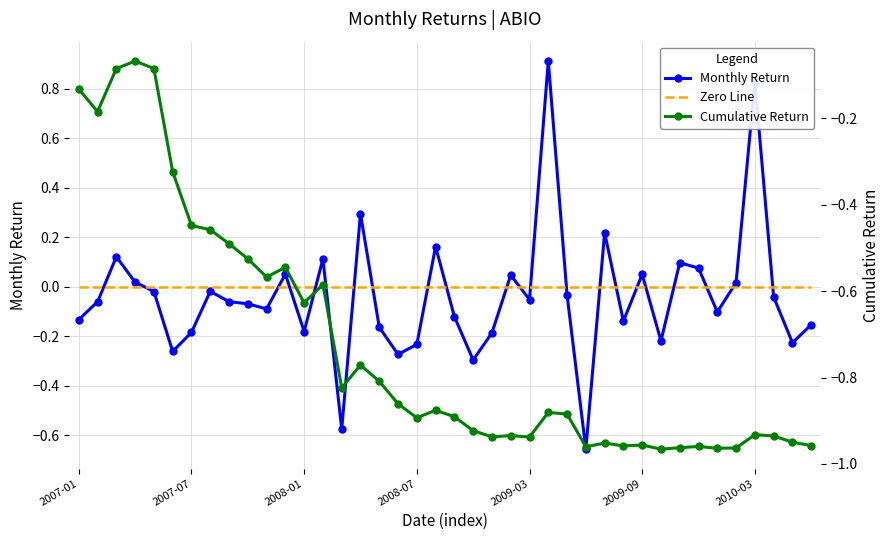

Rank the series by their maximum value, from lowest to highest.

Cumulative Return, Zero Line, Monthly Return